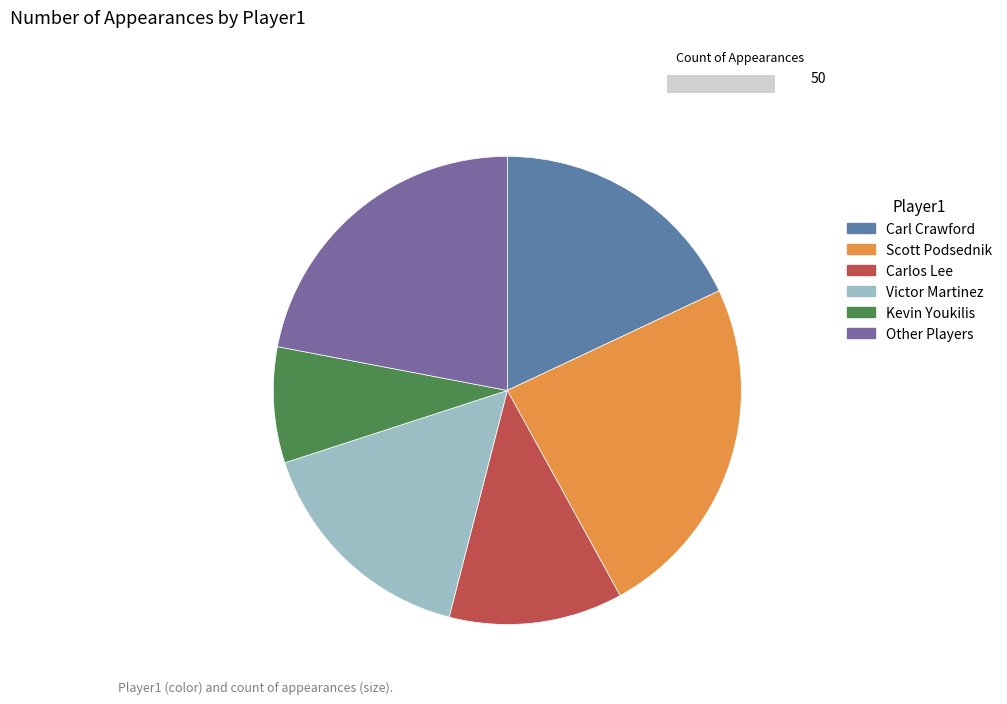

Is there a majority slice in this chart?

No